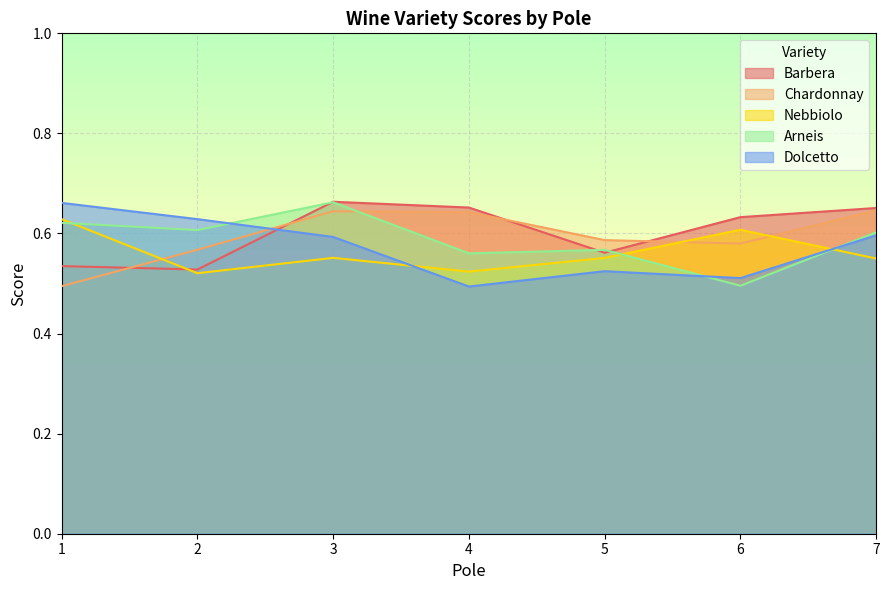

Which series has the largest total across all categories?

Barbera